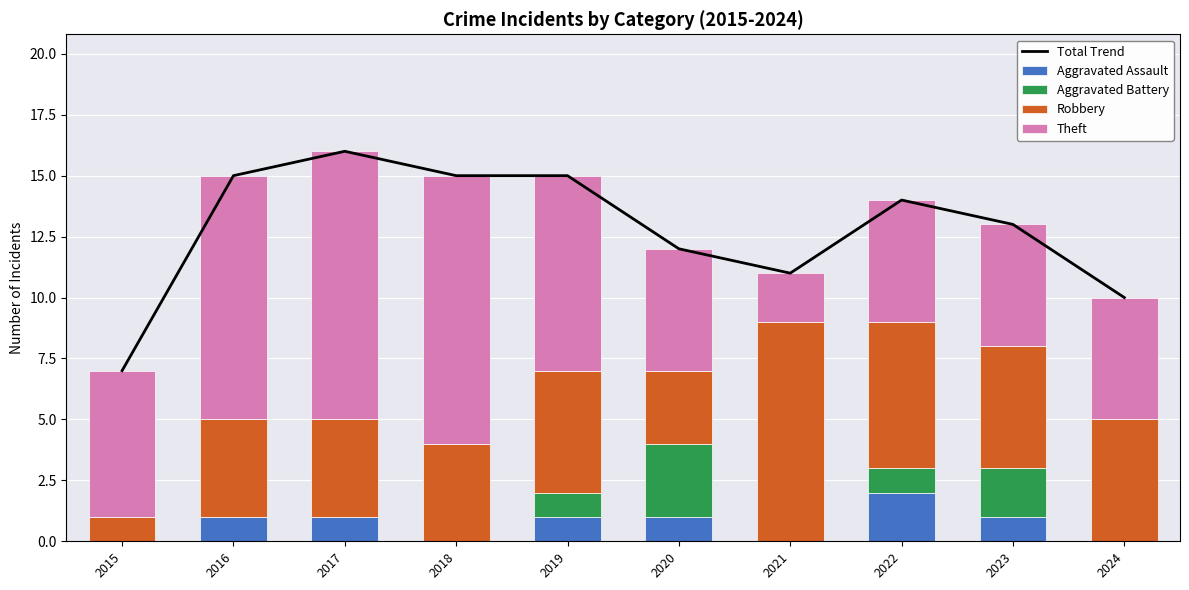

What is the sum of the Aggravated Assault values at 2015 and 2016?

1